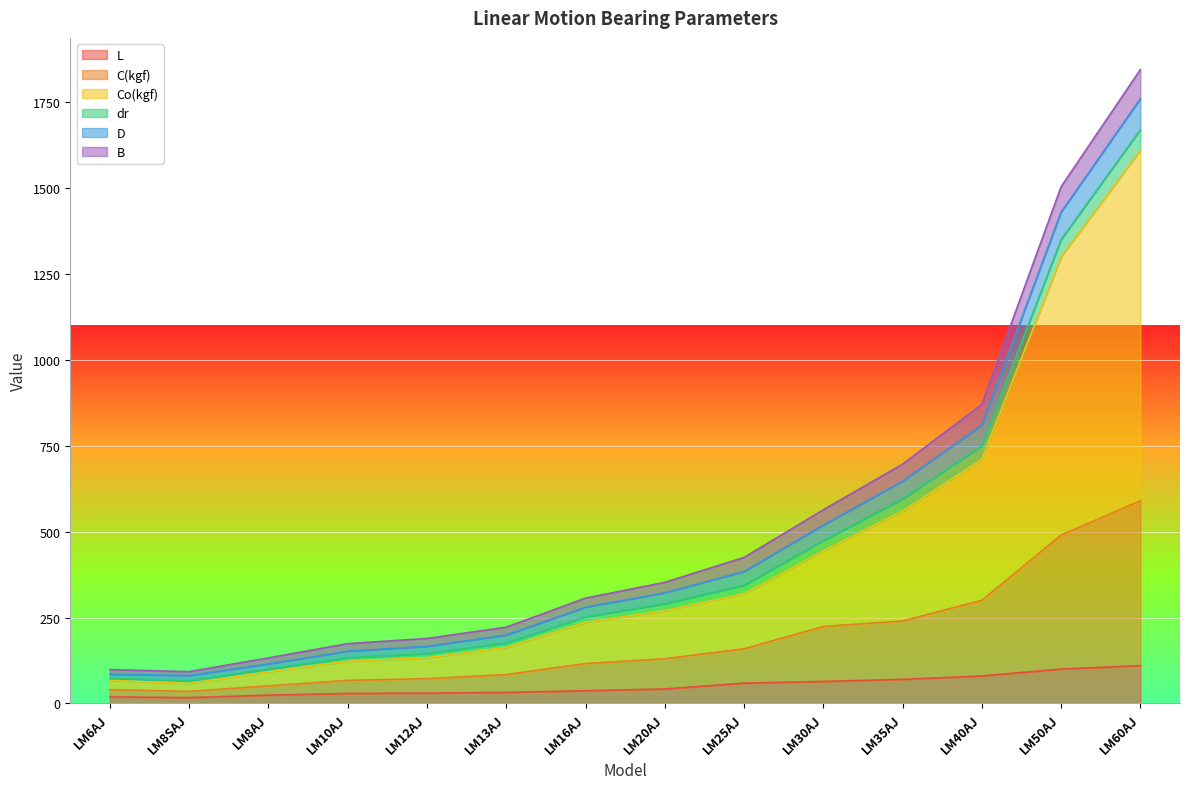

What is the highest value of the L series?

110.0